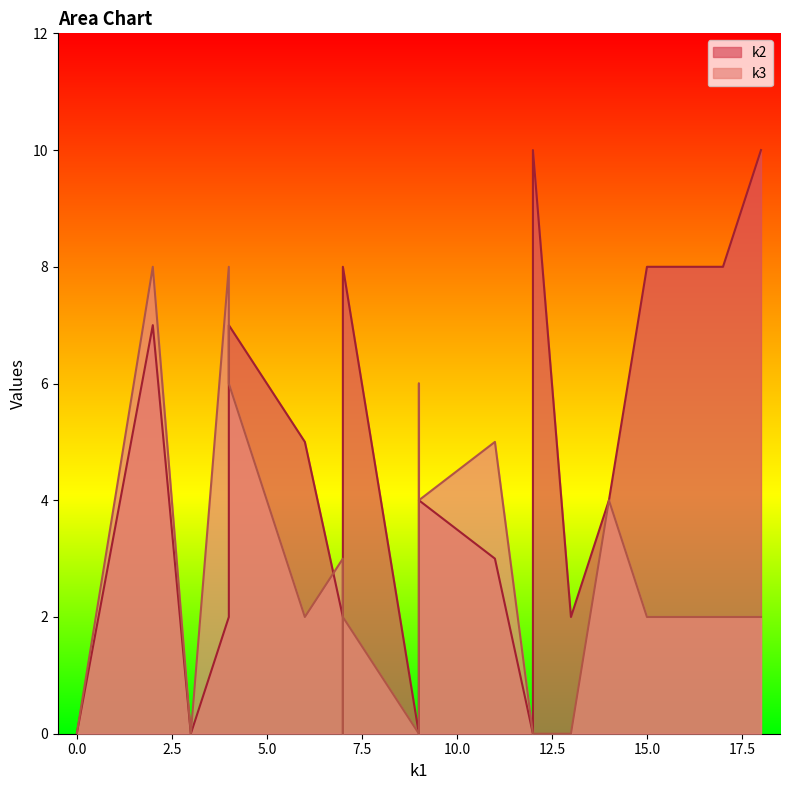

What is the label of the 17th point from the right?

14